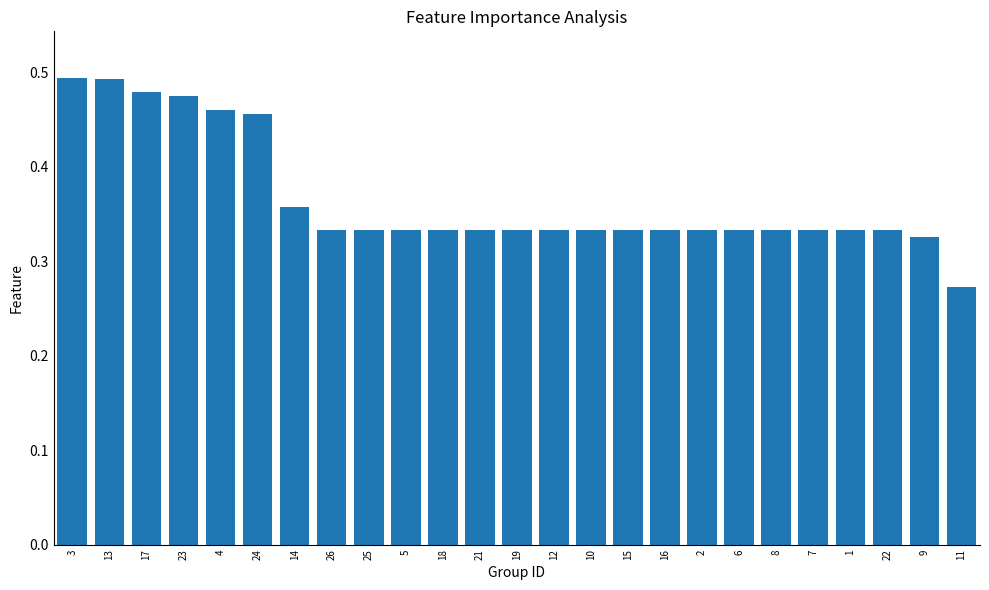

At which category does the chart reach its minimum across all series?

11